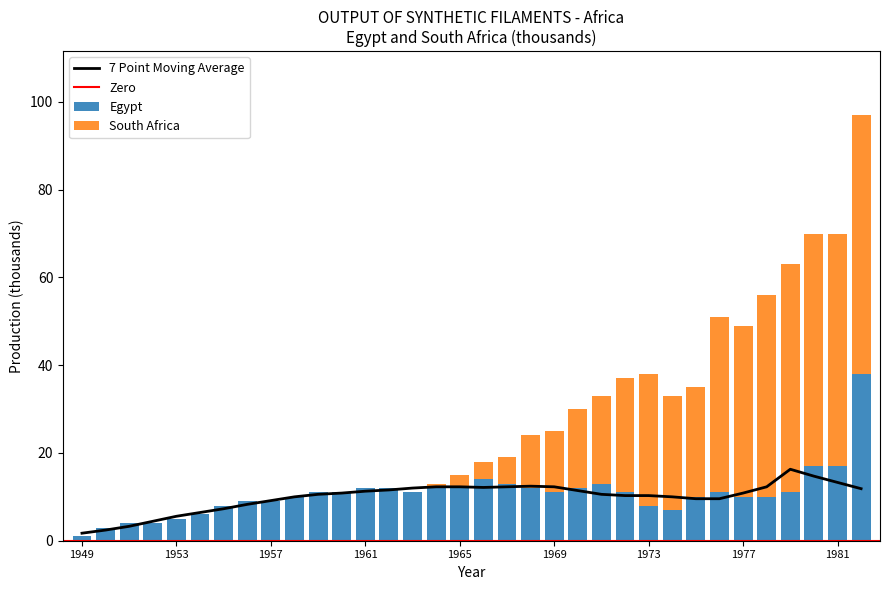

Is the value of South Africa at 1963 greater than the value of Egypt at 1971?

No